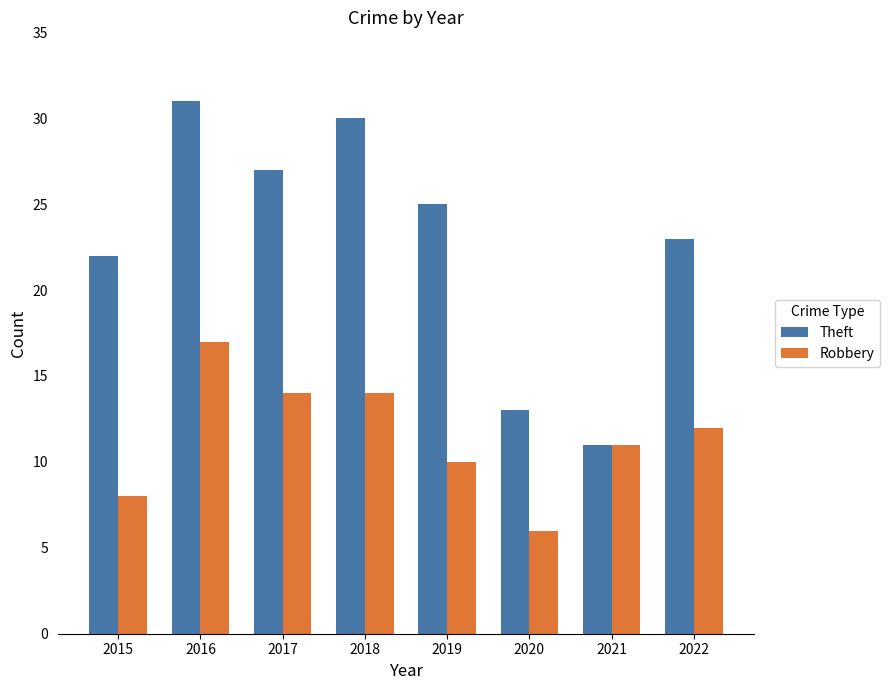

At which category is the sum across all series the highest?

2016